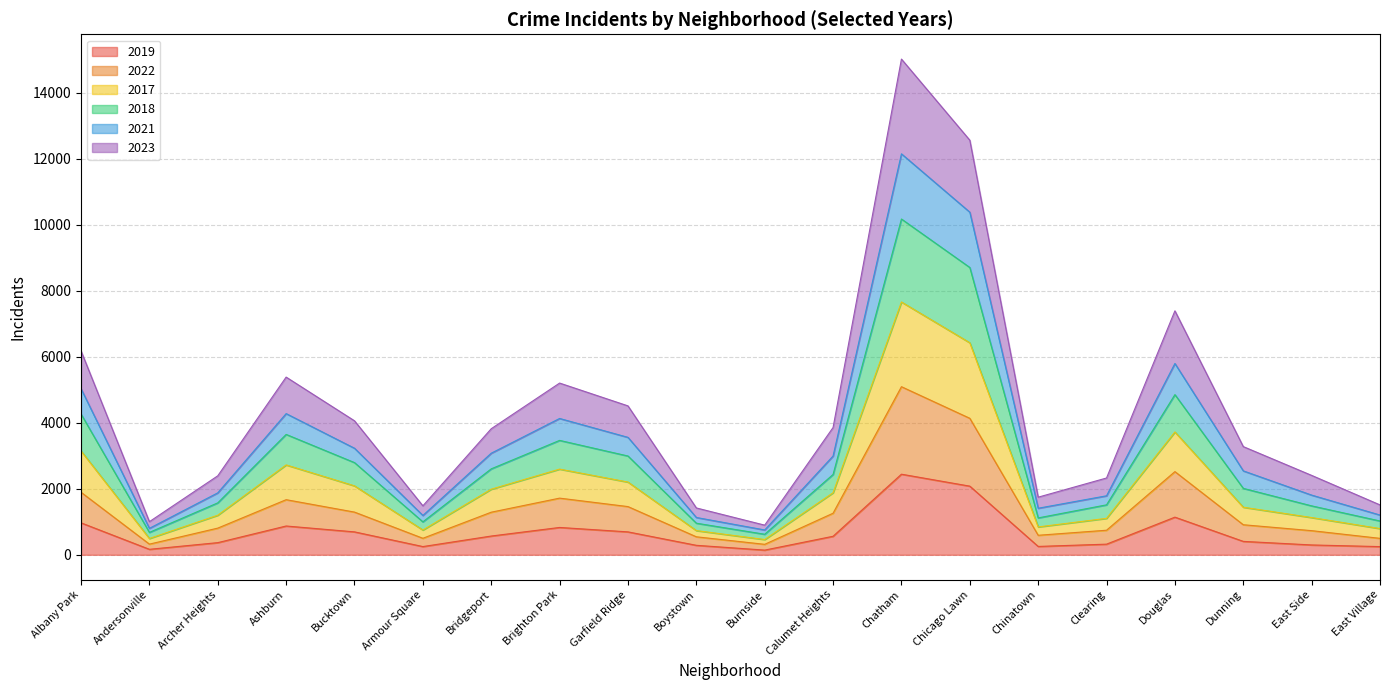

Which category has the highest value in the 2019 series?

Chatham